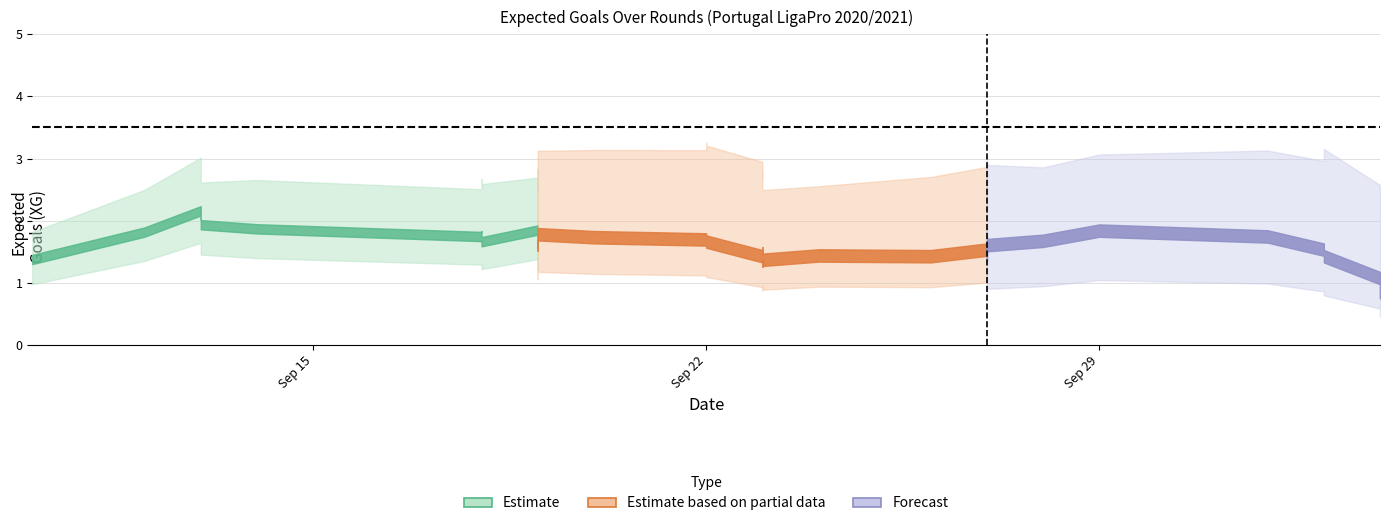

Does the chart have visible grid lines?

Yes